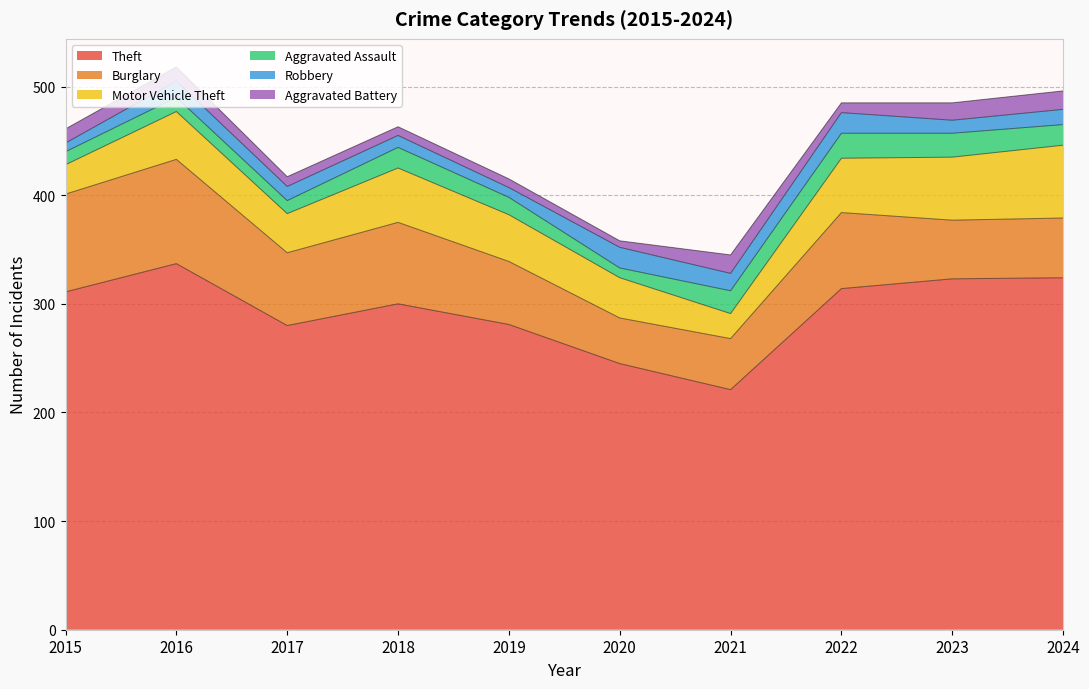

What is the sum of all Aggravated Battery values?

116